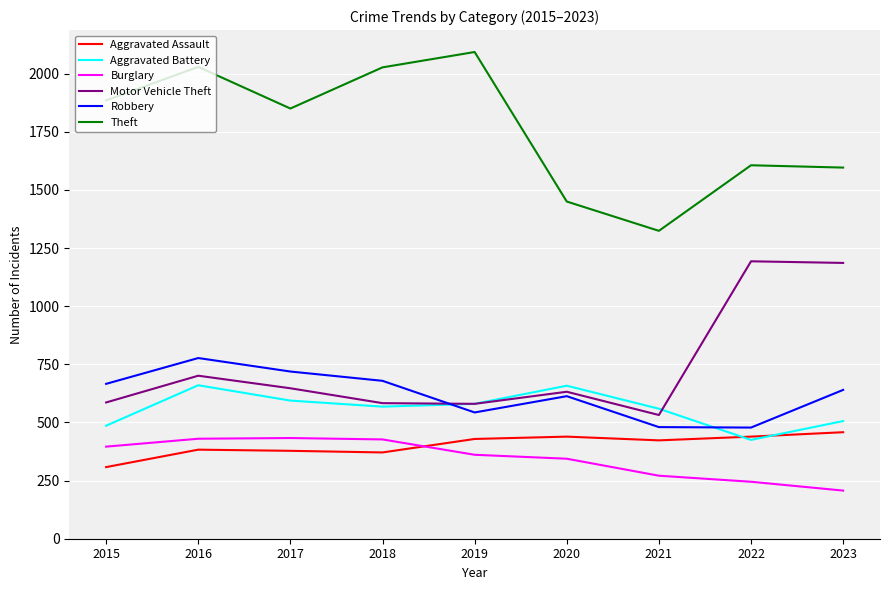

Which series has the largest range (max minus min)?

Theft